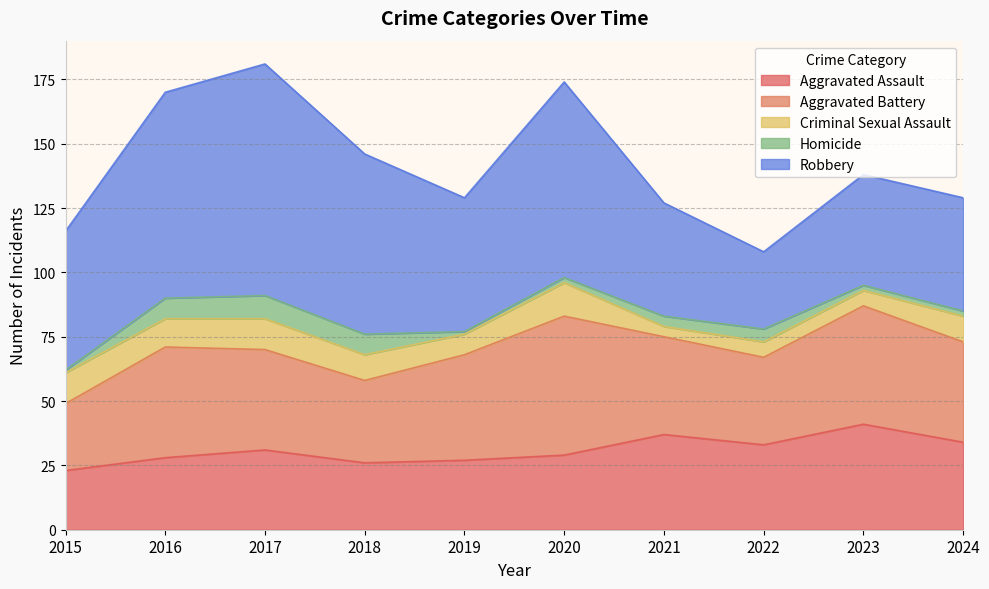

Does the chart have visible grid lines?

Yes